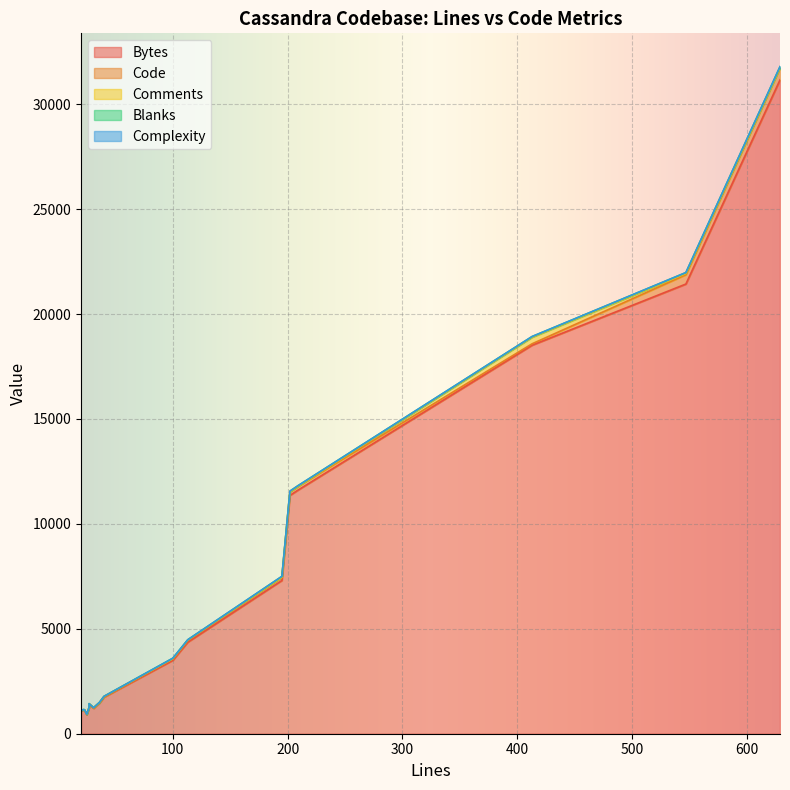

Which series changed the most between 31 and 22?

Bytes